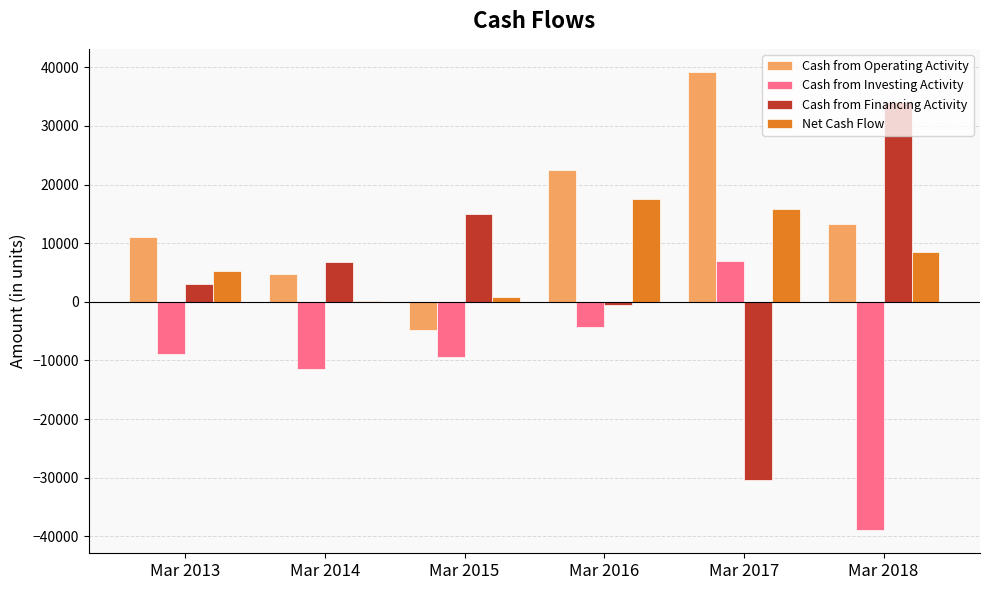

True or false: Cash from Investing Activity has a value of -13847 at Mar 2015.

False